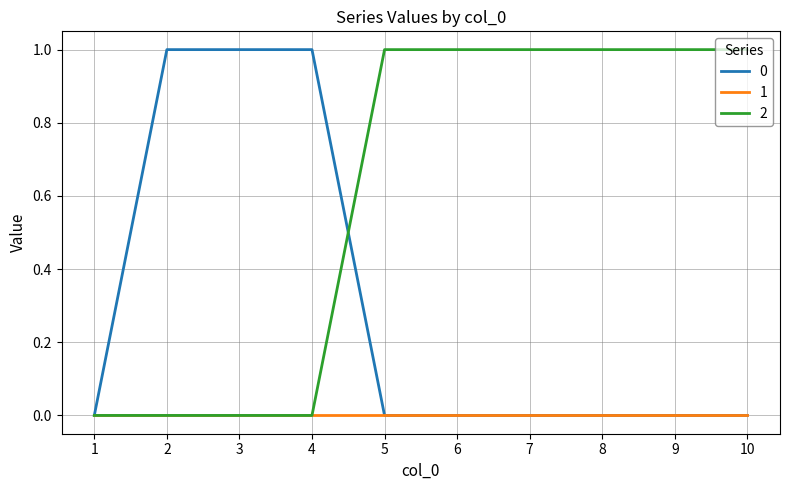

How many 0 values are between 0 and 1?

10